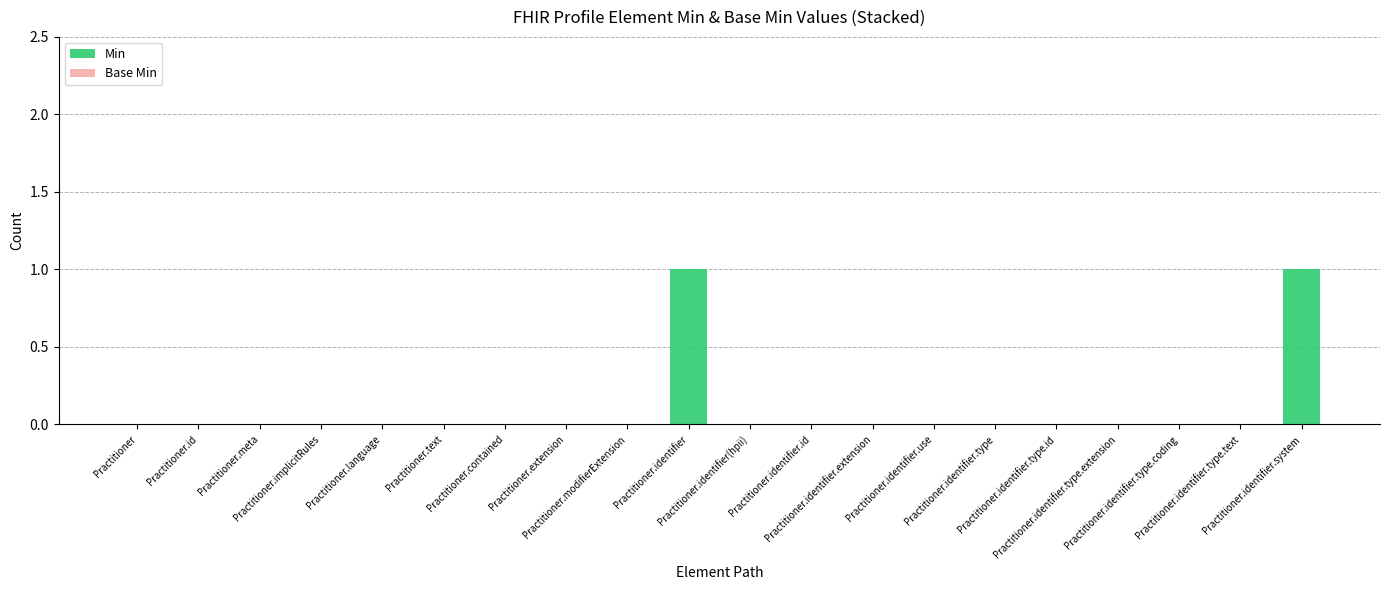

How many distinct data groups are displayed?

1